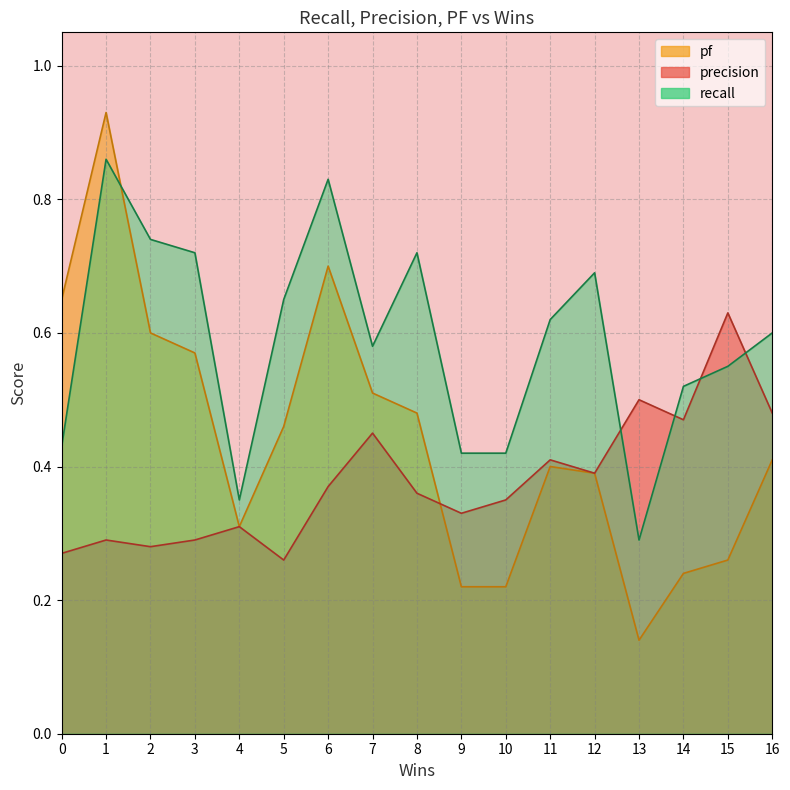

In precision, how many points are higher than both neighbors (excluding endpoints)?

6